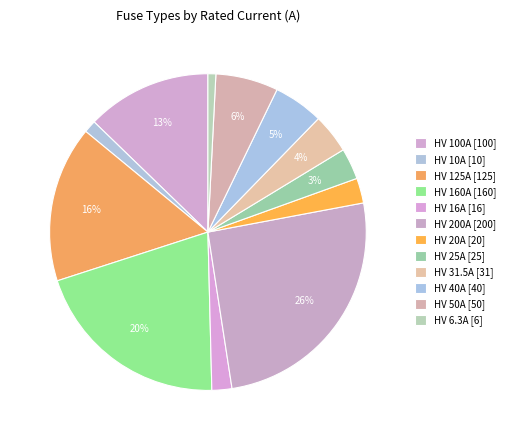

What is the total percentage of HV 20A and HV 160A?

23.0%